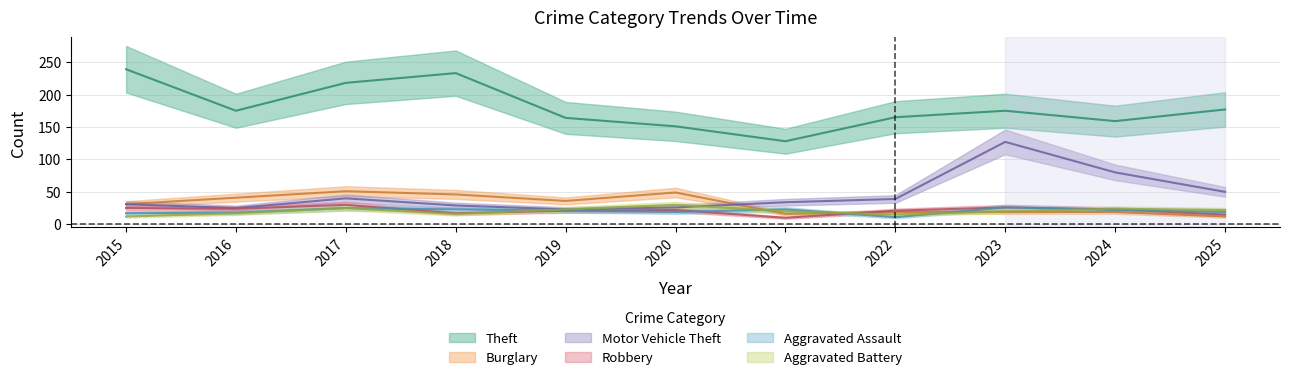

At which label does Robbery first exceed 22?

2015